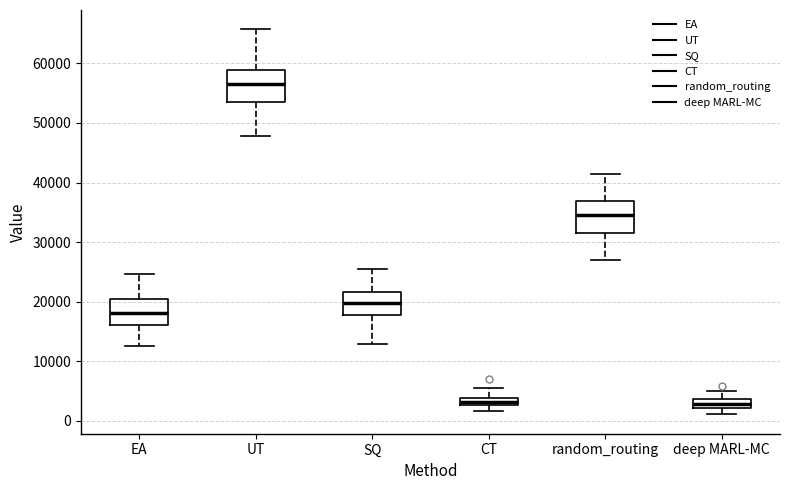

Where does the lower whisker of the box for random_routing end on the y-axis? The values are not printed on the chart, so give them approximately, as read against the axis.

27000